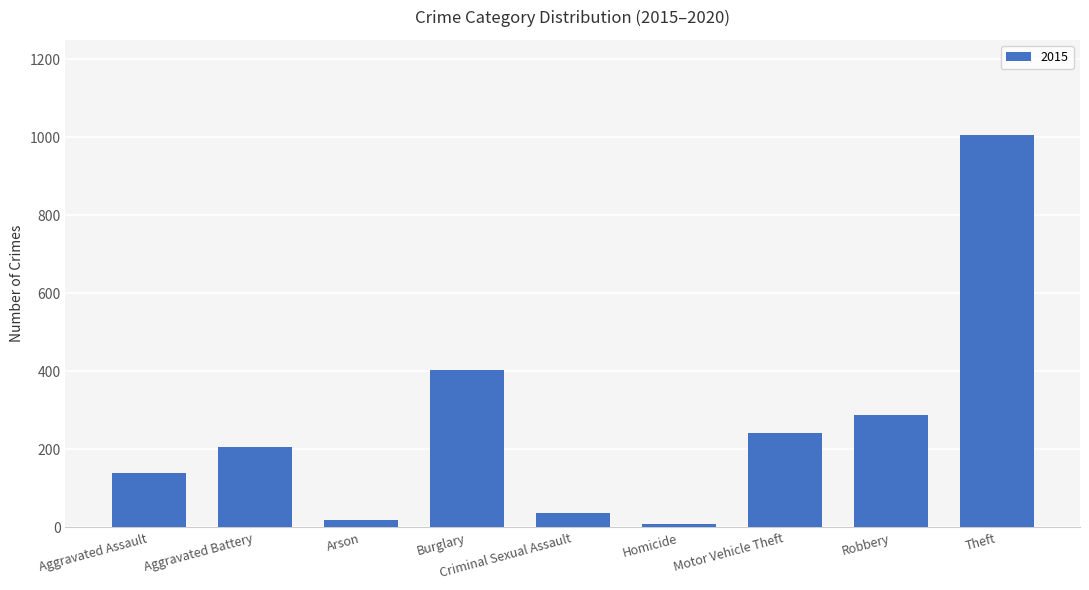

What is the maximum value shown in the chart?

1006